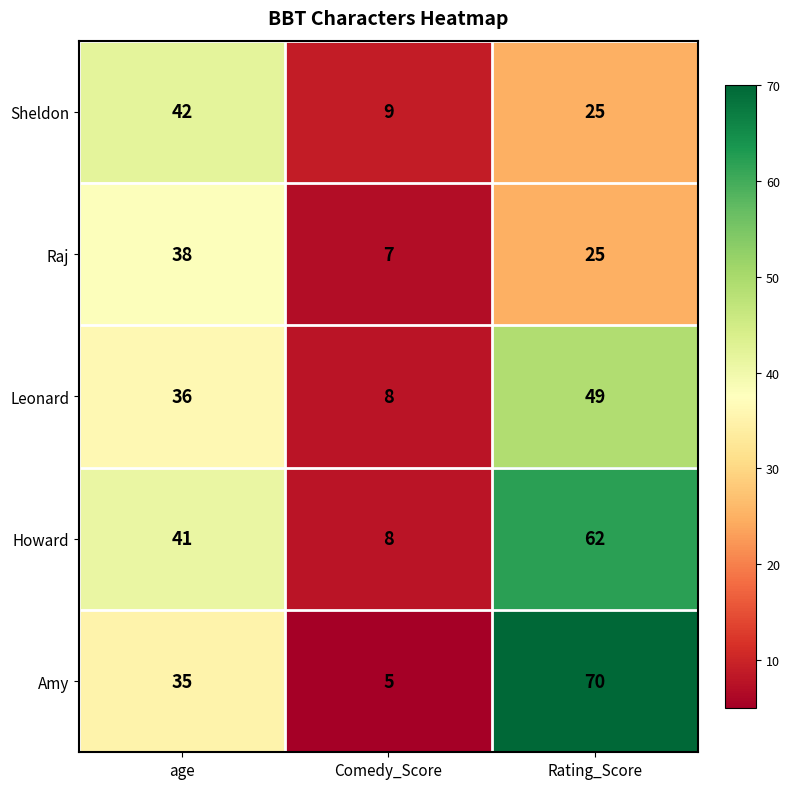

Rank the series by their maximum value, from highest to lowest.

Amy, Howard, Leonard, Sheldon, Raj